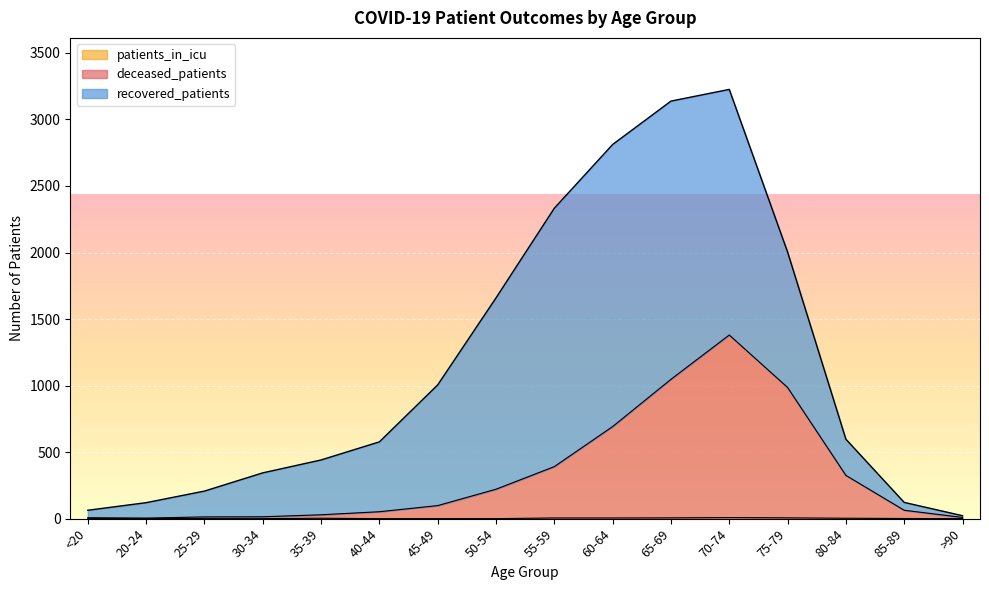

Is it true that patients_in_icu equals 0 at 50-54?

True